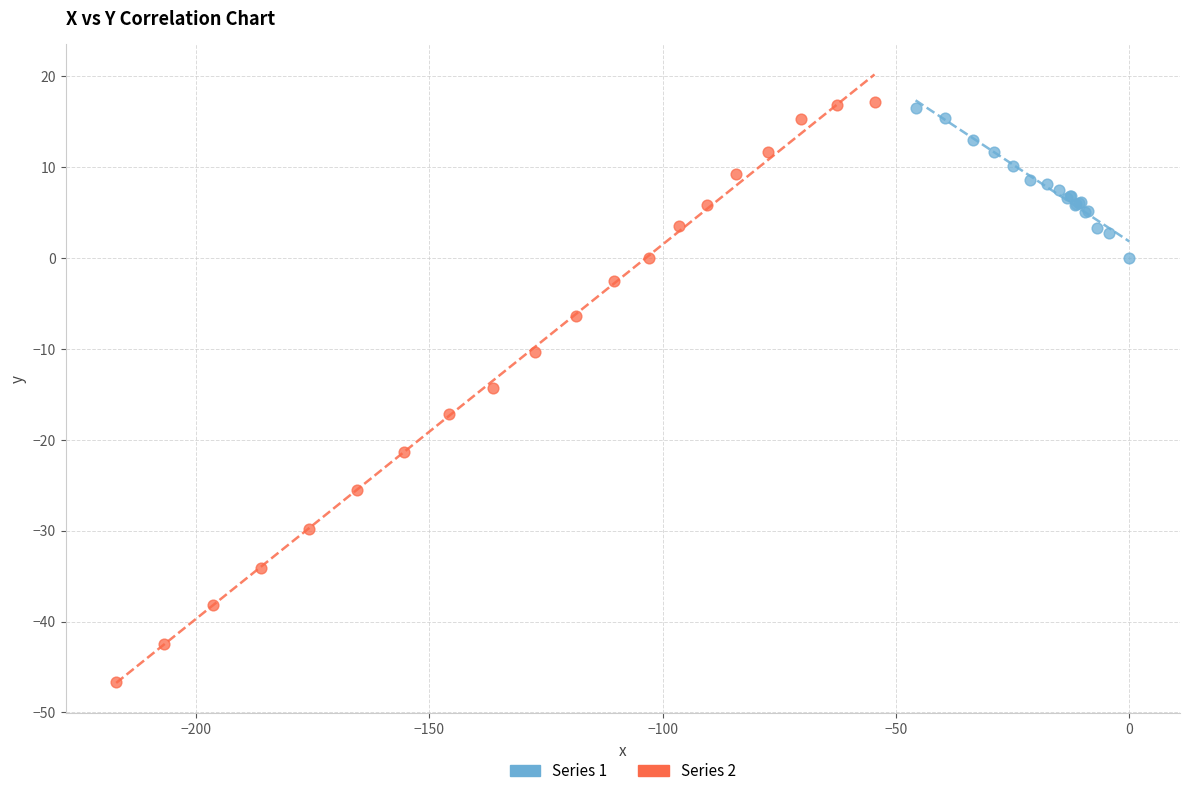

Which series contains the highest Y value?

Series 2